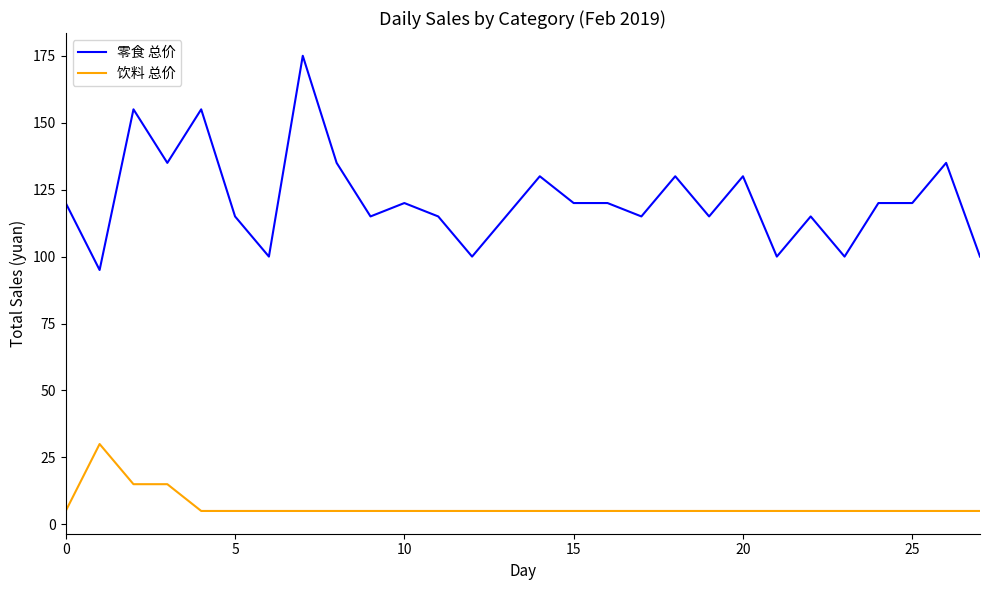

Which series has the widest spread of values?

零食 总价